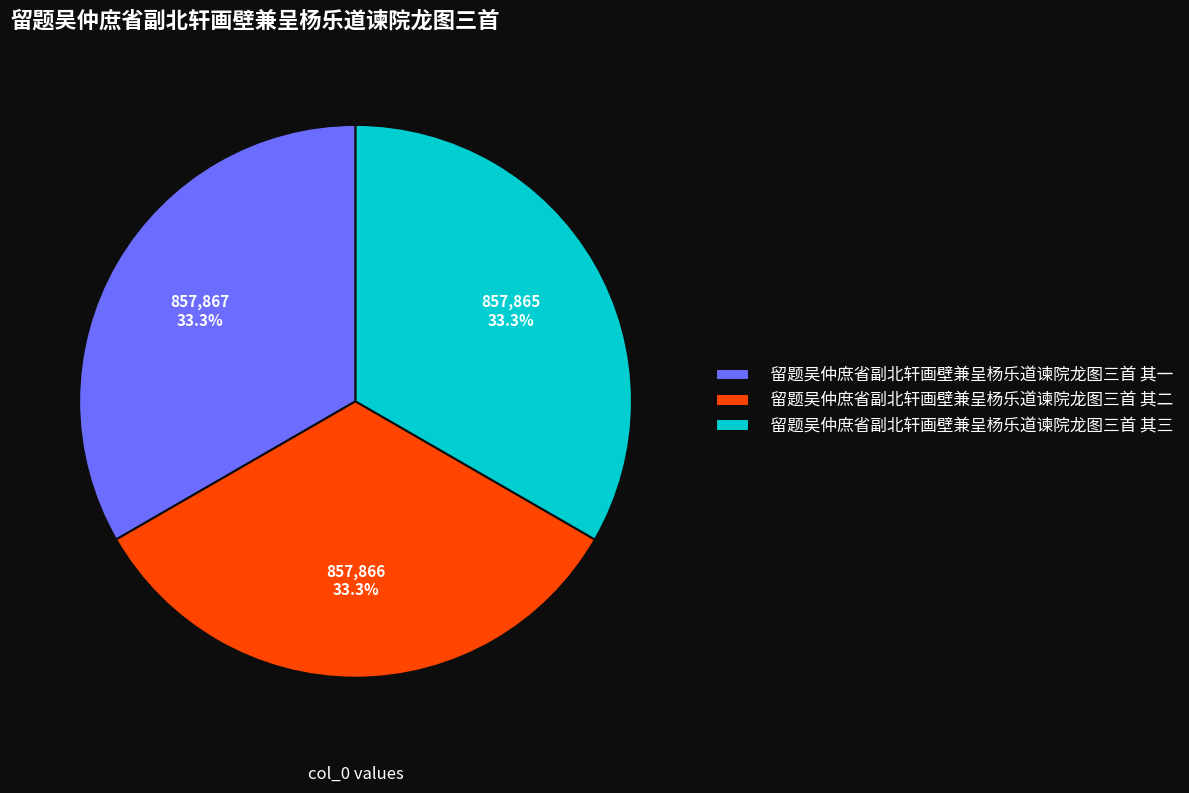

How much of the chart is everything except 留题吴仲庶省副北轩画壁兼呈杨乐道谏院龙图三首 其二?

66.7%